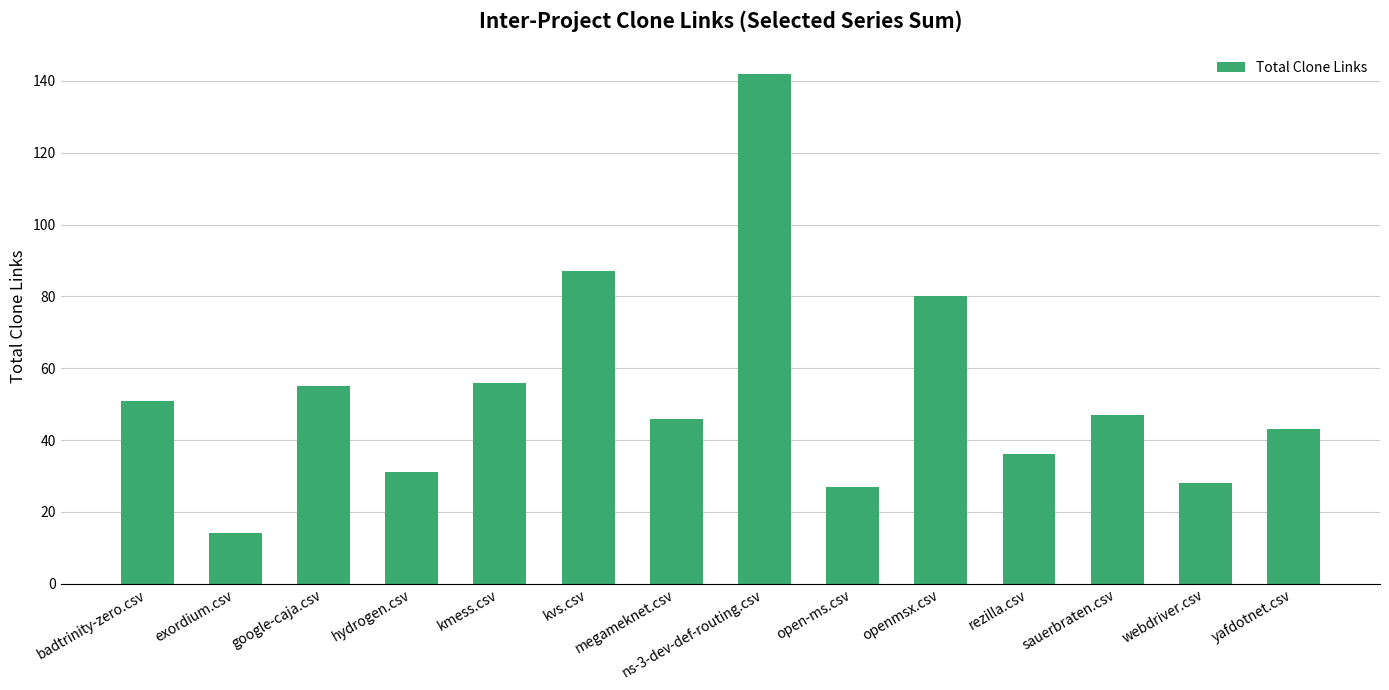

How many categories are shown in the chart?

14